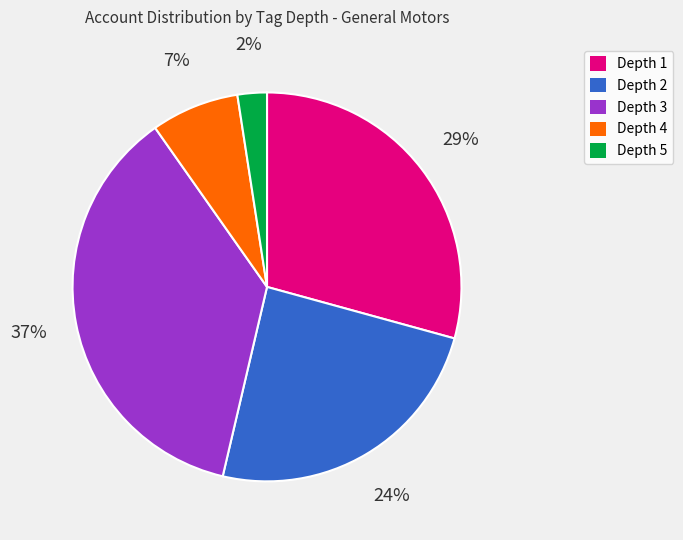

To the nearest percent, what is the average slice percentage?

20%